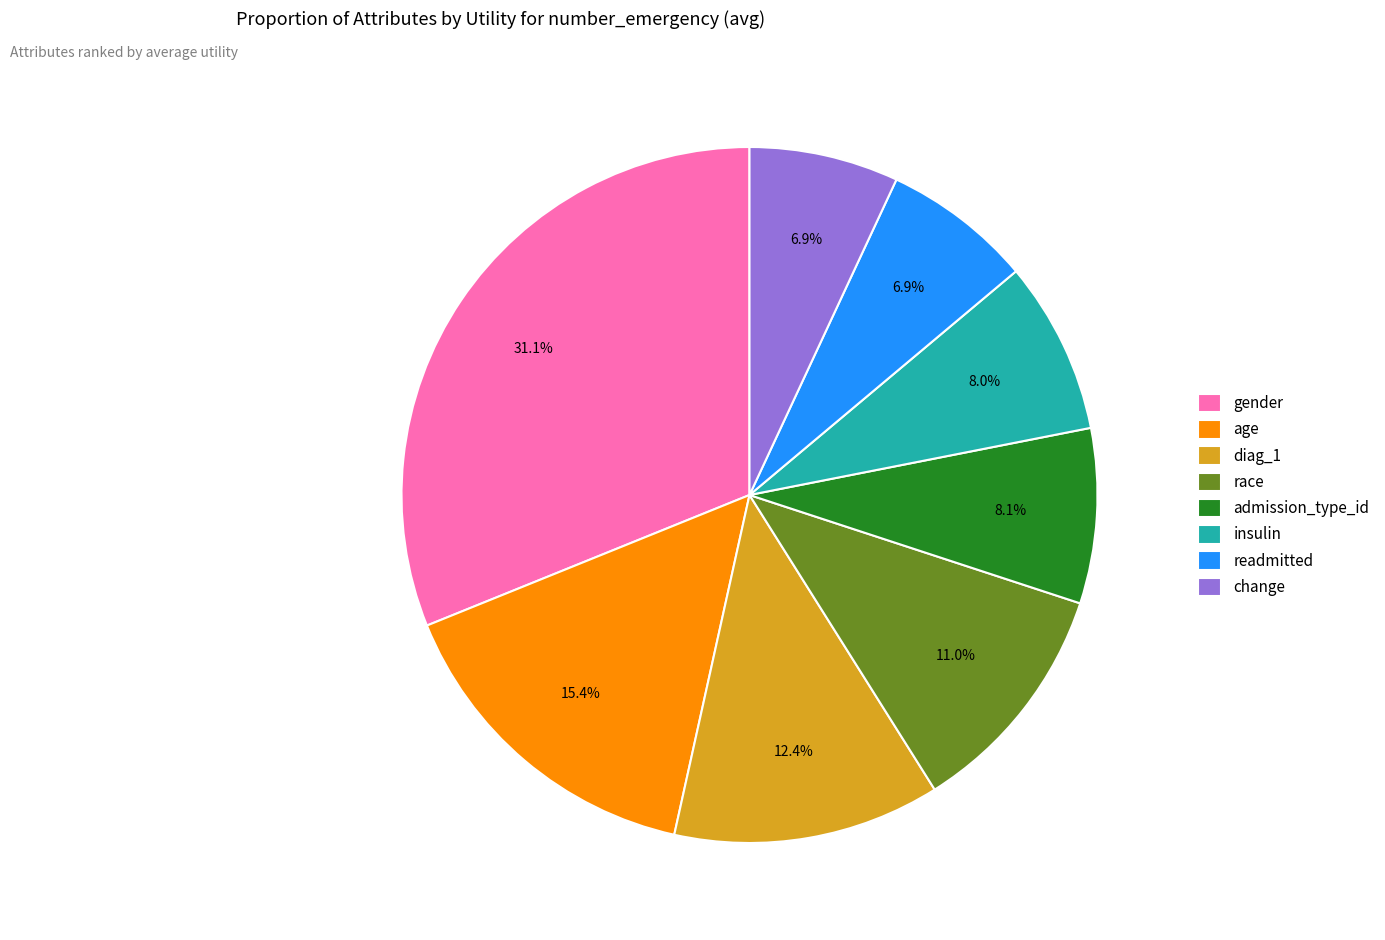

Do gender and insulin together represent more than half of the pie?

No